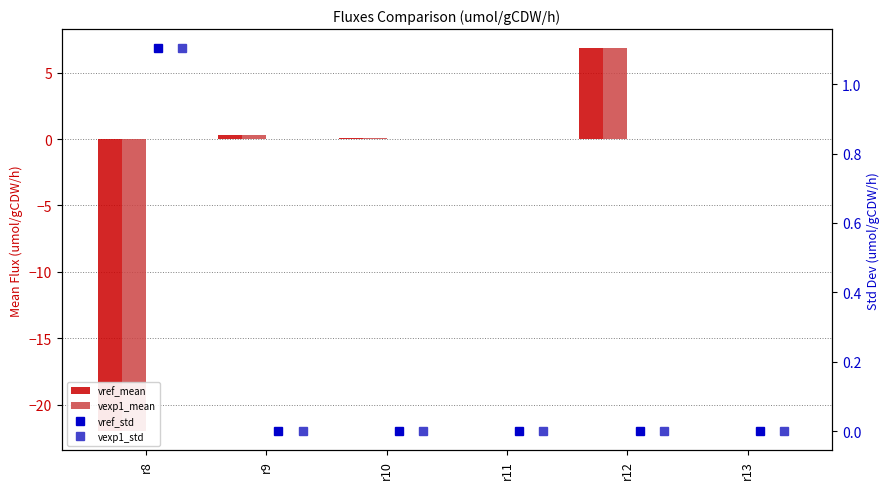

At which label is vexp1_std closest to 0?

r11